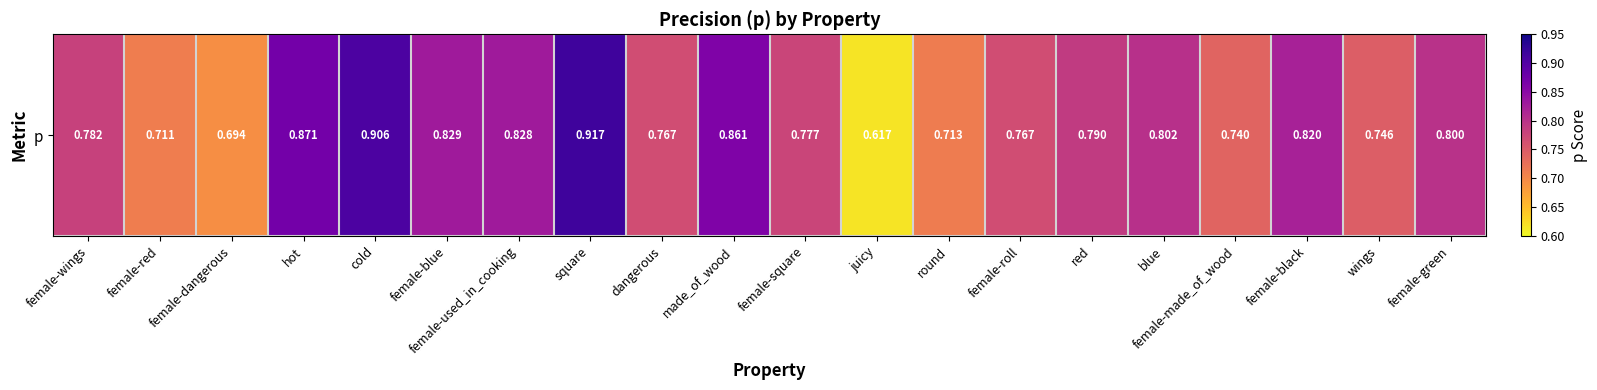

How many values are between 0 and 1?

20